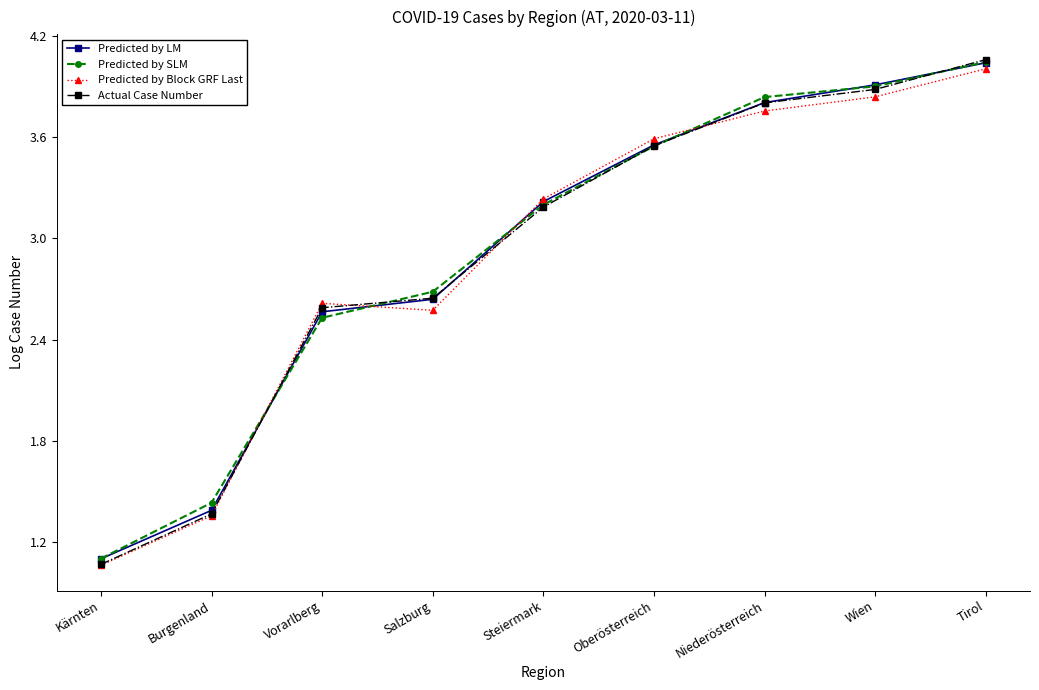

What is the average value of the Predicted by Block GRF Last series?

2.9